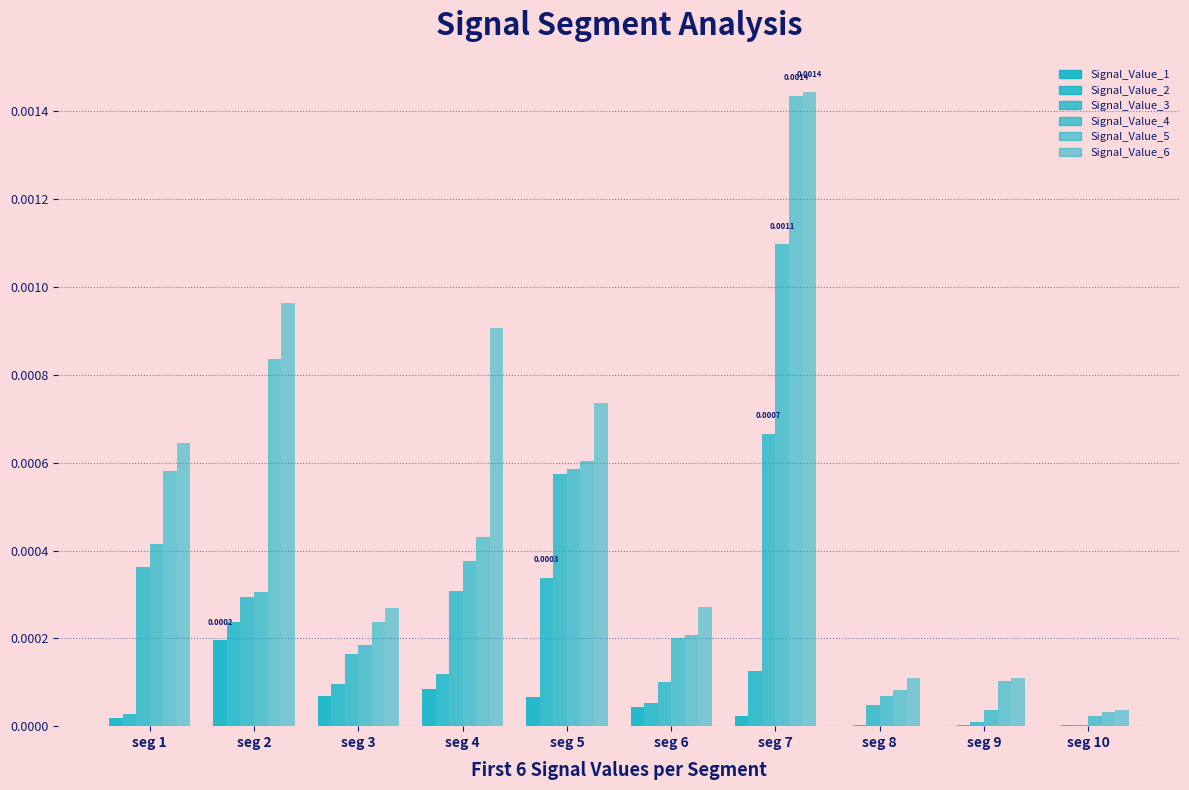

At which category does the chart reach its peak across all series?

seg 7